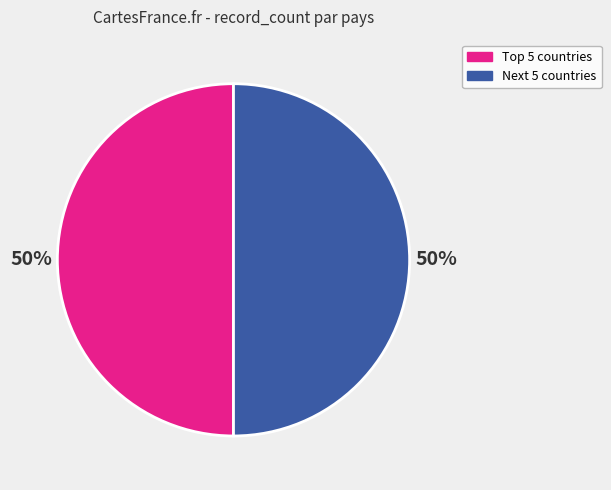

To the nearest percent, what is the average slice percentage?

50%